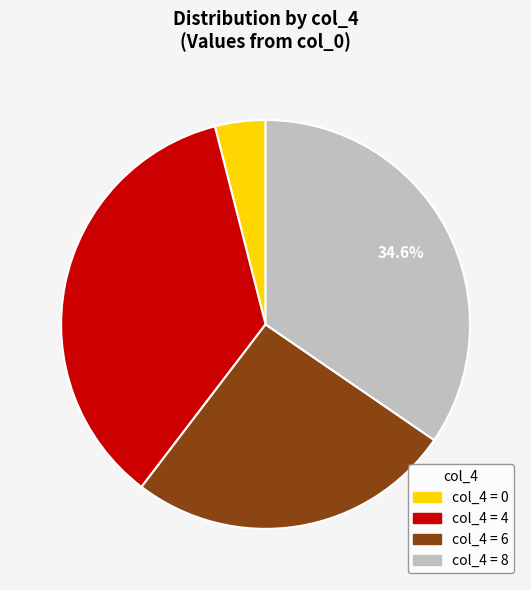

Does any single category account for the majority?

No